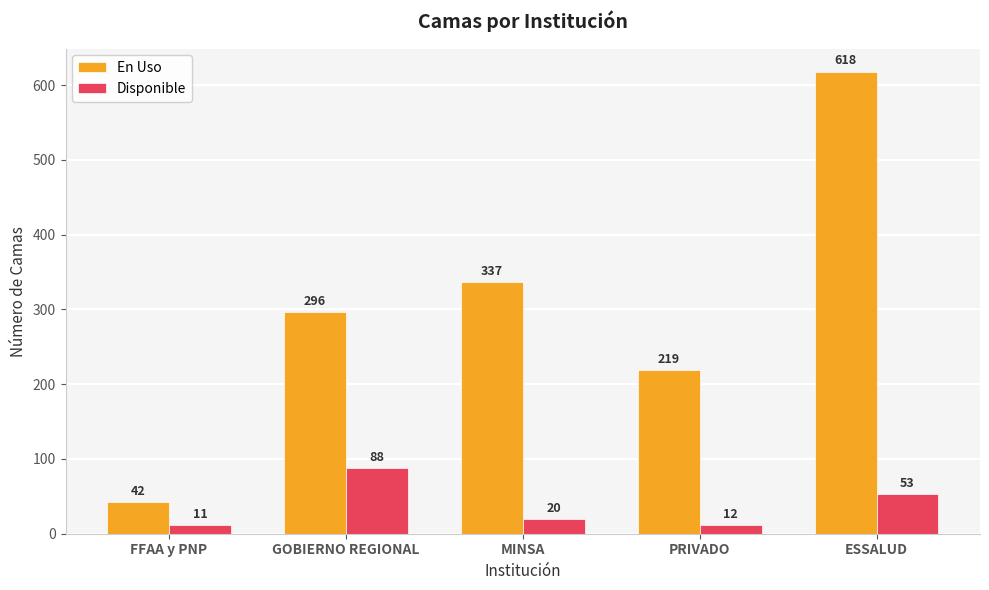

Reading left to right, list all the values displayed in this chart.

En Uso: 42	296	337	219	618
Disponible: 11	88	20	12	53